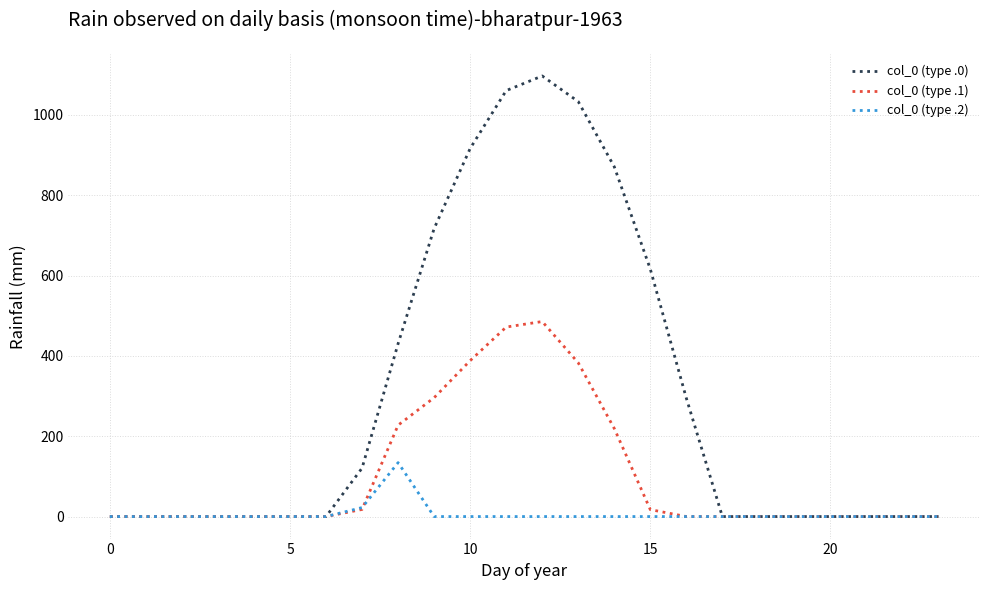

Count the number of categories in the chart.

24